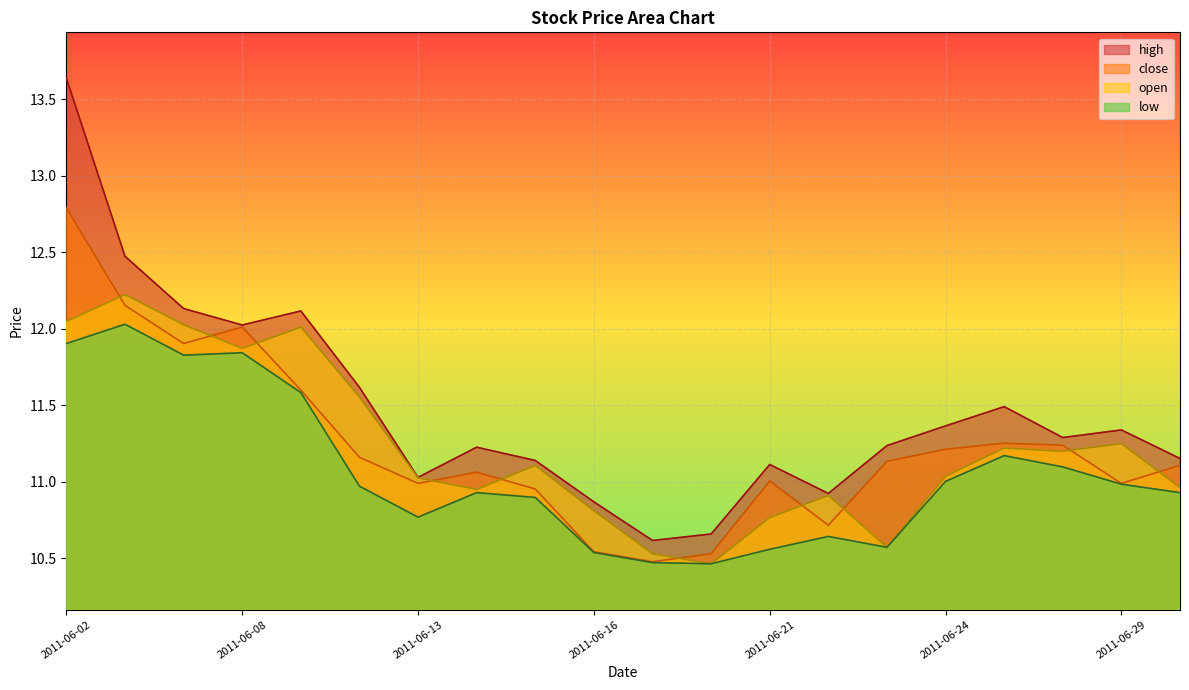

Is the value of open at 2011-06-13 greater than the value of high at 2011-06-03?

No